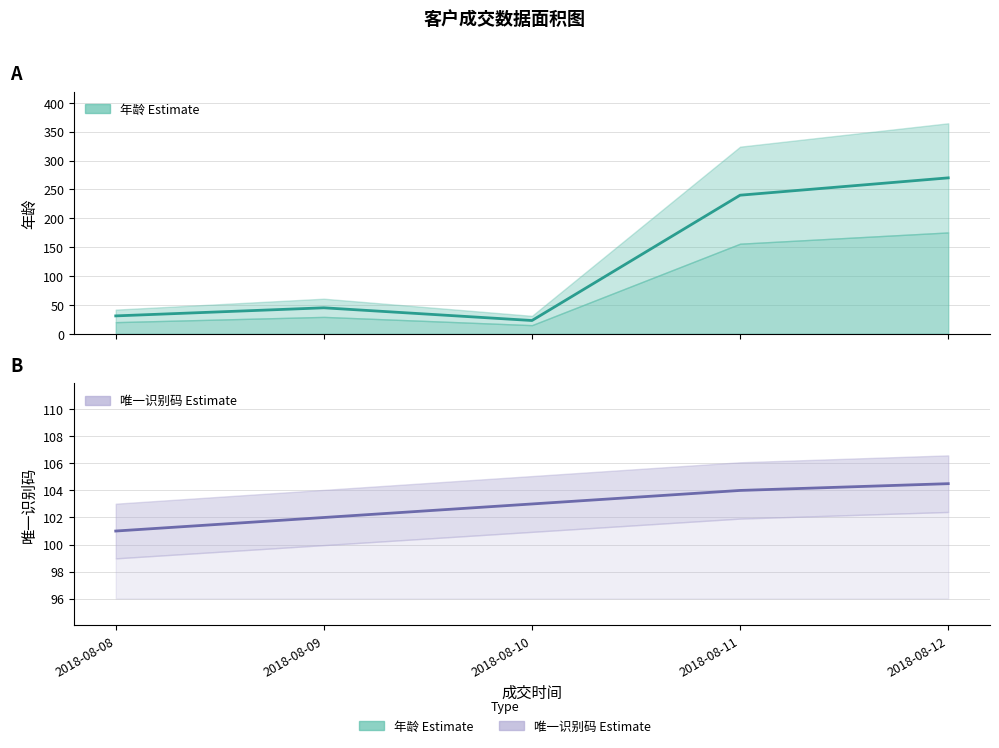

What is the difference between the highest and lowest values at 2018-08-11?

136.0